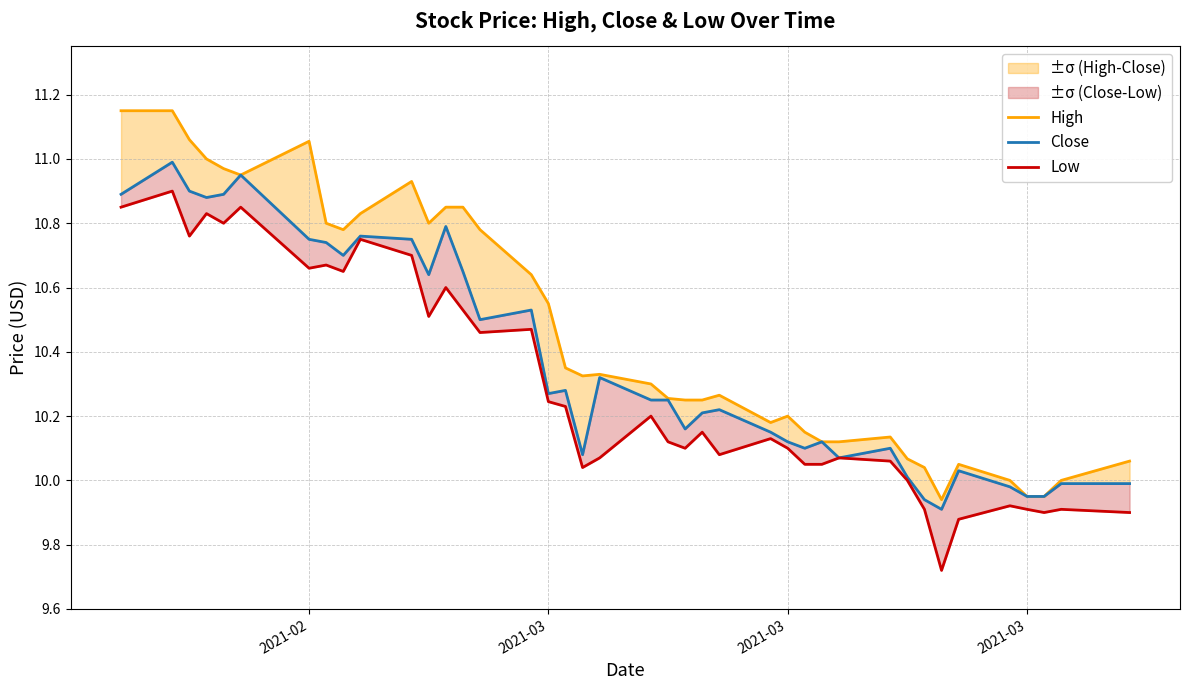

Reading right to left, what are all the values shown in this chart?

High: 10.1	10.0	9.9	9.9	10.0	10.1	9.9	10.0	10.1	10.1	10.1	10.1	10.1	10.2	10.2	10.3	10.2	10.2	10.3	10.3	10.3	10.3	10.4	10.6	10.6	10.8	10.9	10.9	10.8	10.9	10.8	10.8	10.8	11.1	10.9	11.0	11.0	11.1	11.1	11.1
Close: 10.0	10.0	9.9	9.9	10.0	10.0	9.9	9.9	10.0	10.1	10.1	10.1	10.1	10.1	10.1	10.2	10.2	10.2	10.2	10.2	10.3	10.1	10.3	10.3	10.5	10.5	10.6	10.8	10.6	10.8	10.8	10.7	10.7	10.8	10.9	10.9	10.9	10.9	11.0	10.9
Low: 9.9	9.9	9.9	9.9	9.9	9.9	9.7	9.9	10.0	10.1	10.1	10.1	10.1	10.1	10.1	10.1	10.1	10.1	10.1	10.2	10.1	10.0	10.2	10.2	10.5	10.5	10.5	10.6	10.5	10.7	10.8	10.6	10.7	10.7	10.9	10.8	10.8	10.8	10.9	10.9